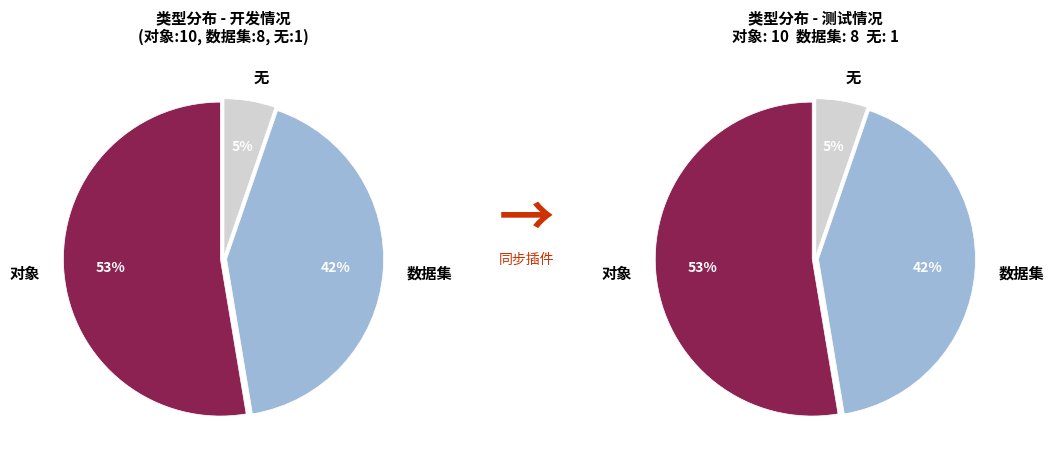

To the nearest percent, what is the difference between the largest and smallest slice percentages?

47%